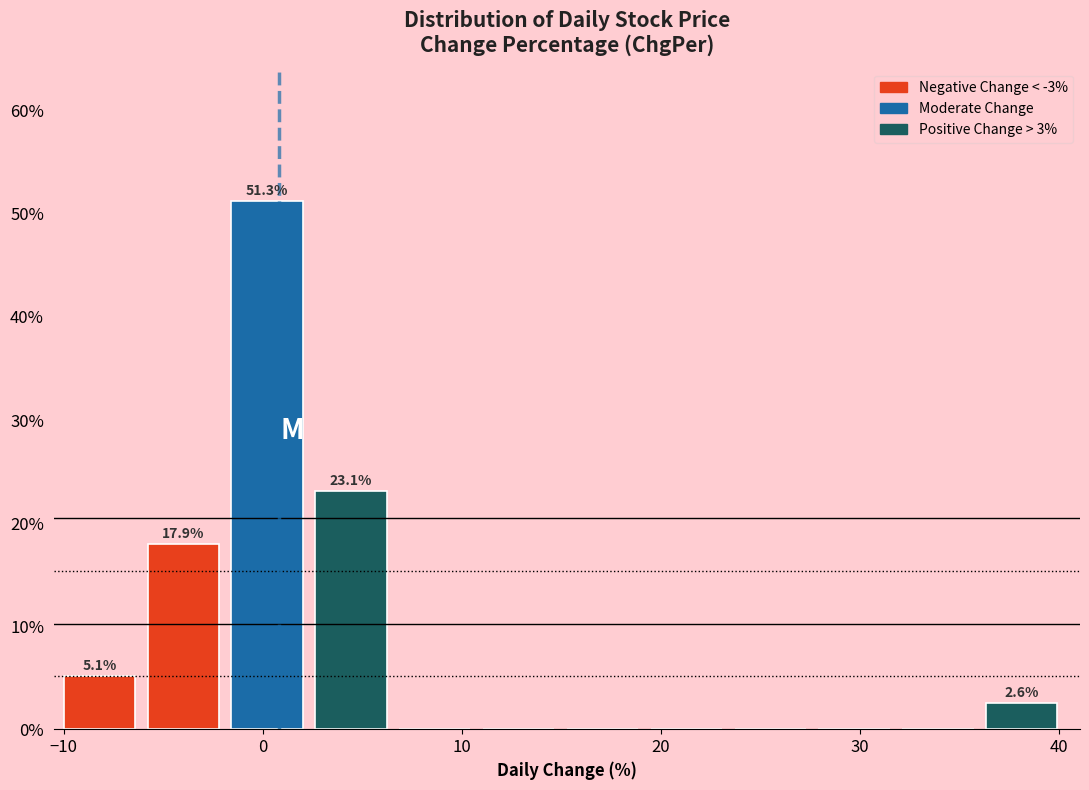

Which range on the x-axis has the tallest bar?

-2 to 3